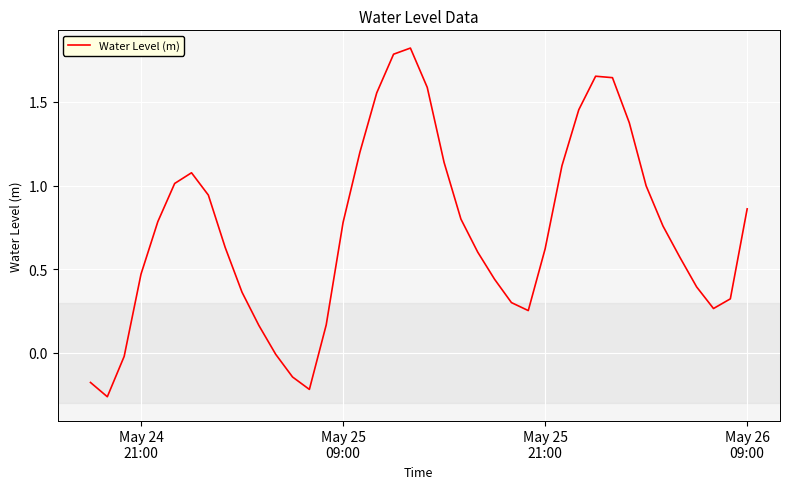

What is the average value?

0.7